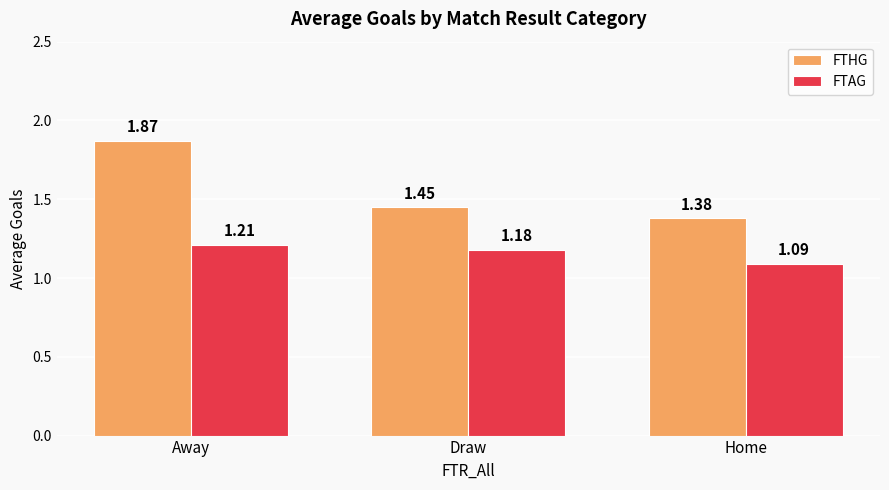

How many bars are there in total?

6